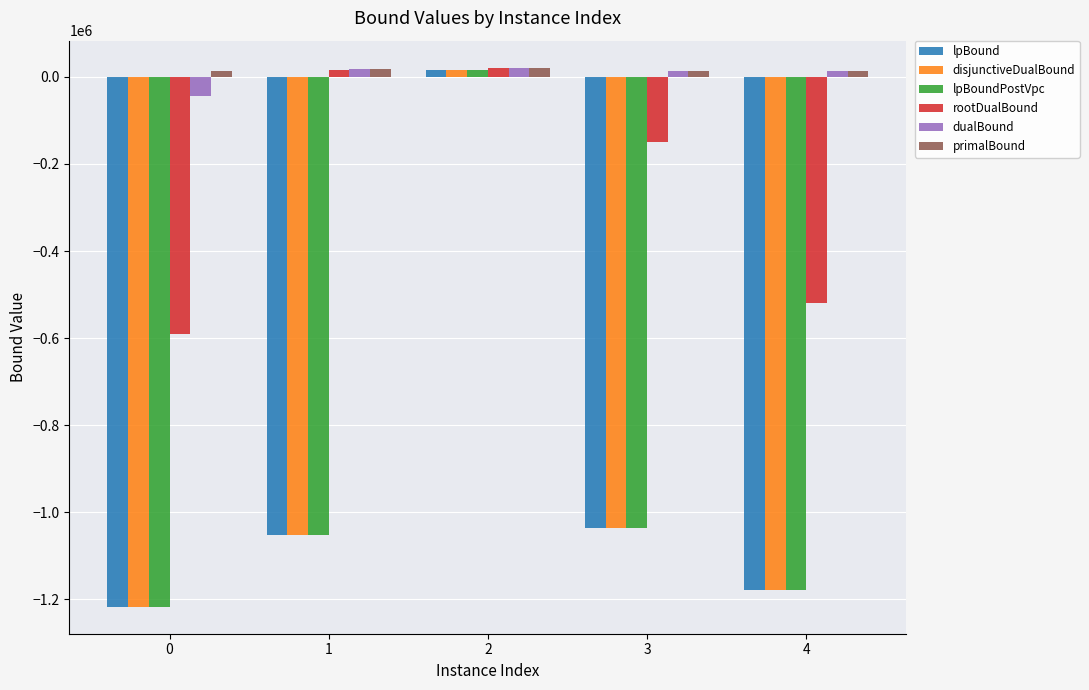

The value of rootDualBound at 0 is -123499.4. True or false?

False